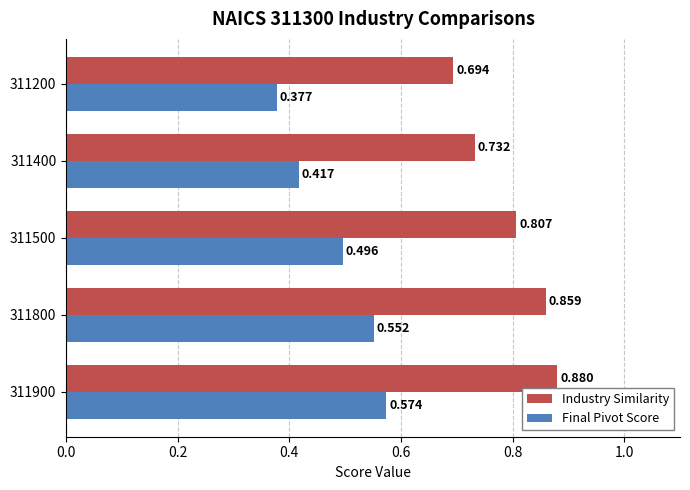

How many Final Pivot Score values are between 0 and 1?

5